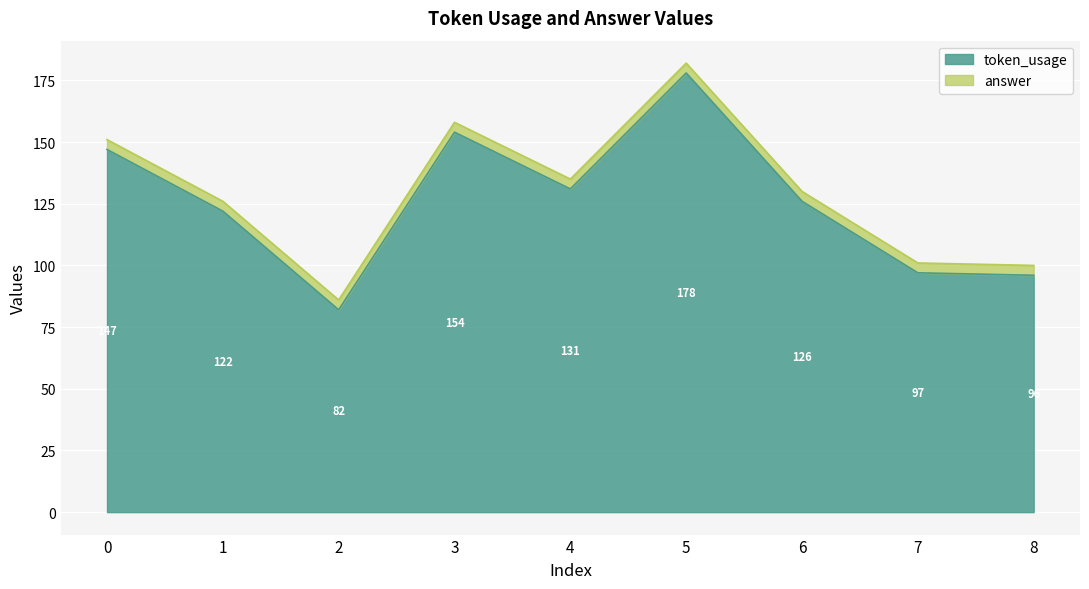

Approximately how many times larger is the value at 7 compared to 5?

0.5